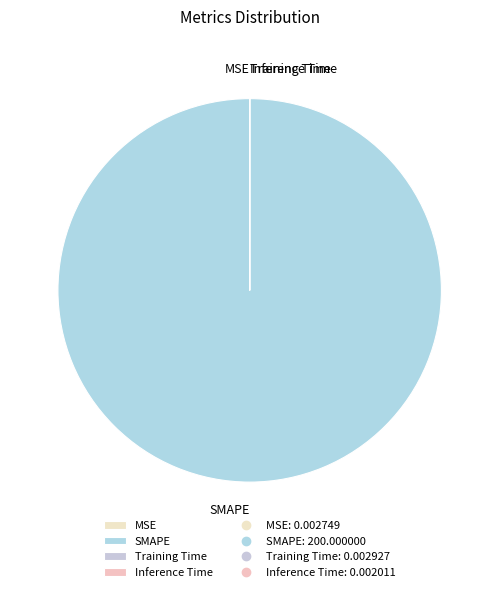

Which category has the biggest portion of the pie?

SMAPE